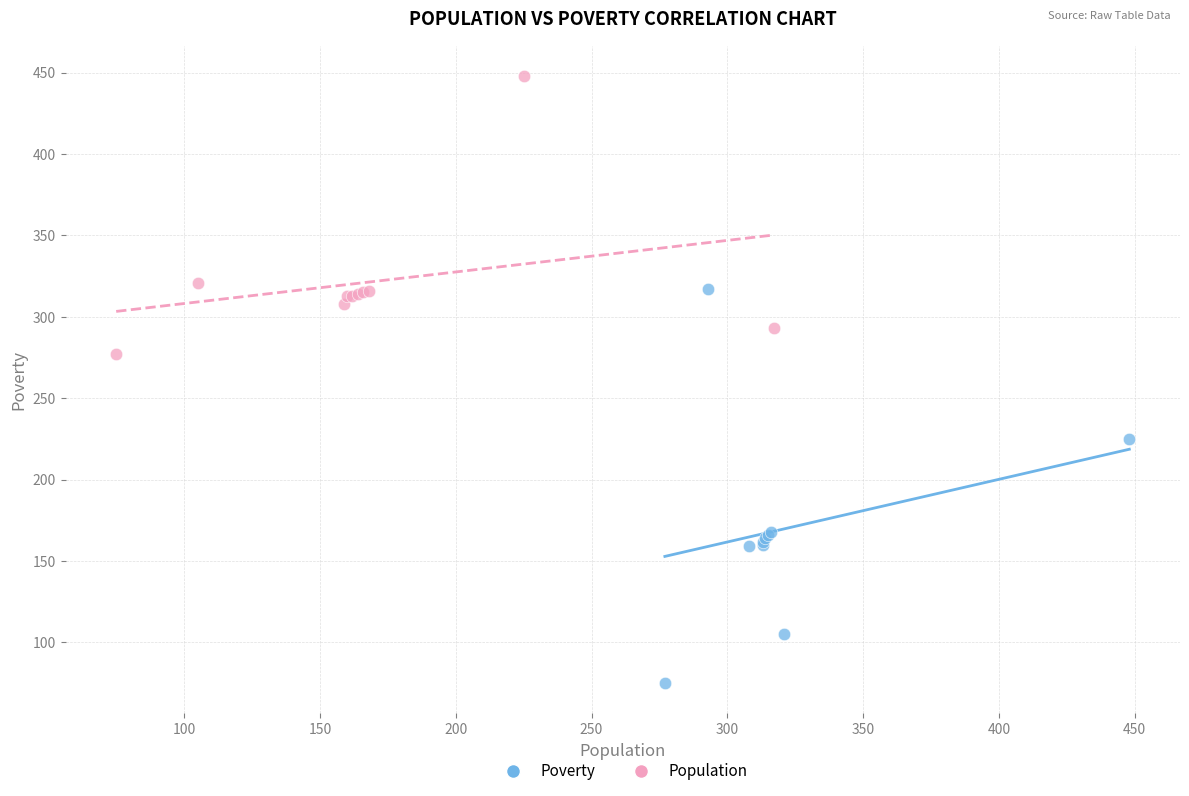

Which series has the widest spread of Y values?

Poverty